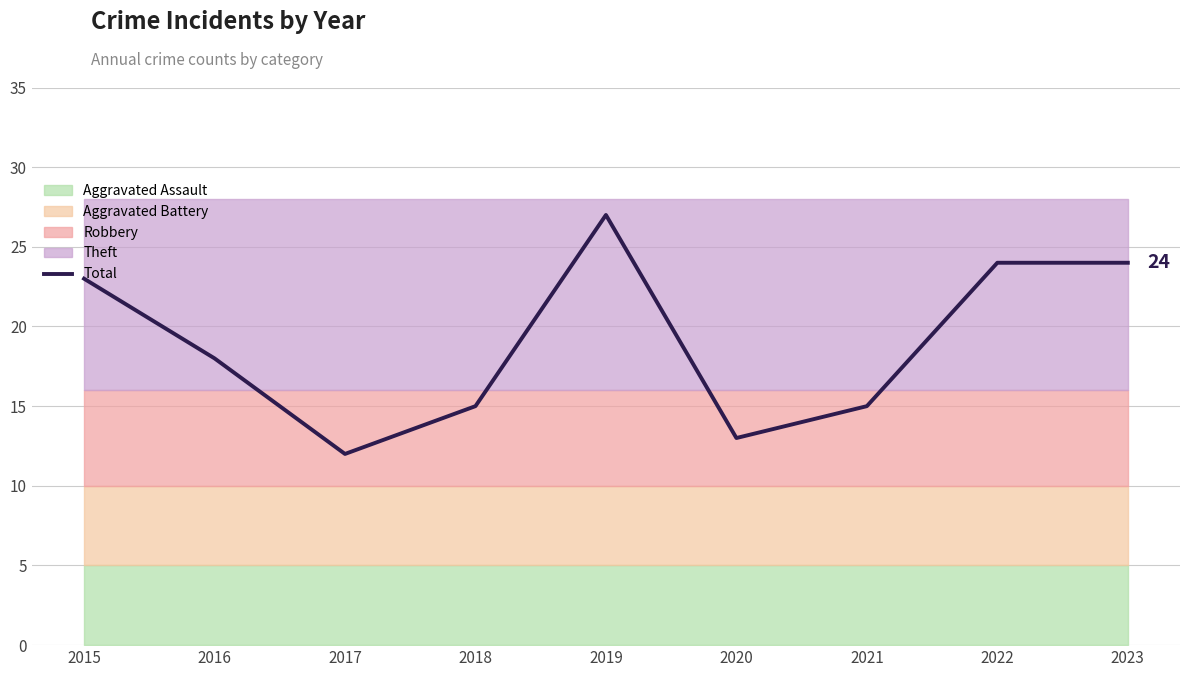

Reading left to right, extract all data points from this chart.

23	18	12	15	27	13	15	24	24